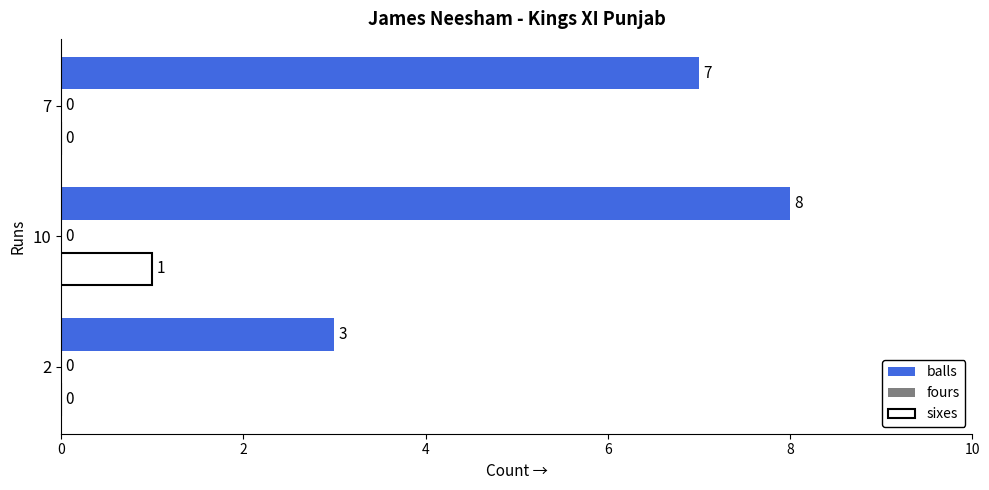

How many sixes values are between 0 and 1?

3